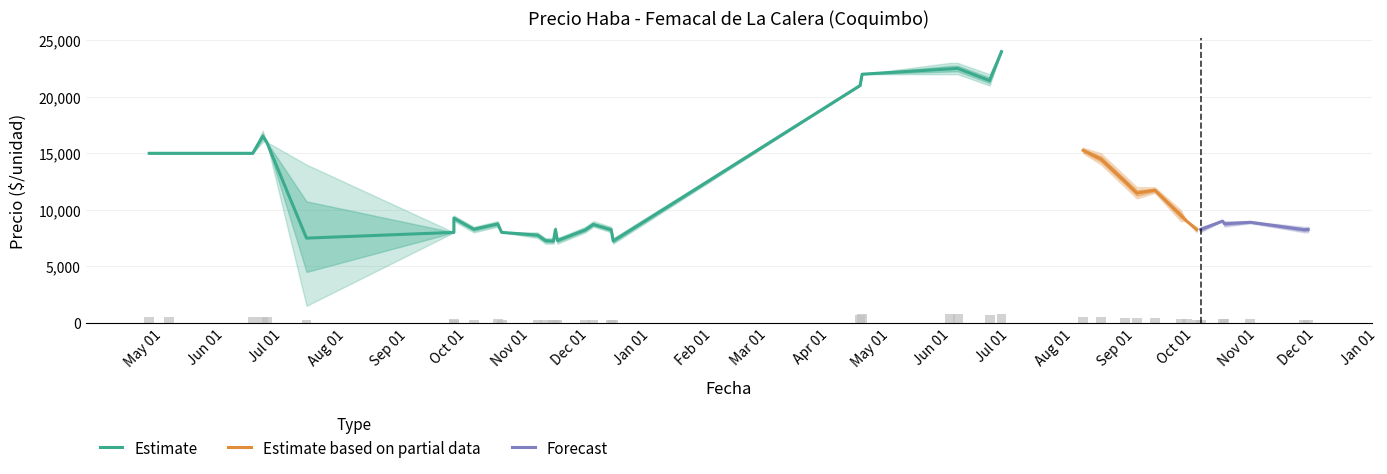

Where is Precio minimo nearest to the value 12750?

2022-09-06